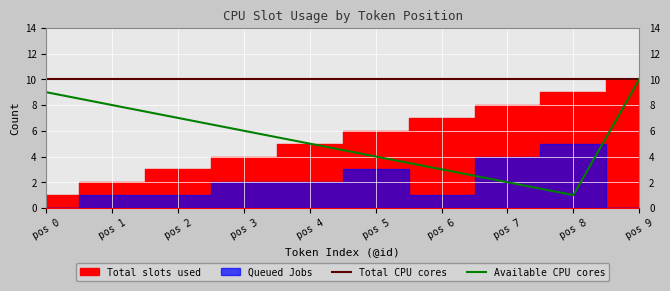

What is the maximum value for Available CPU cores?

10